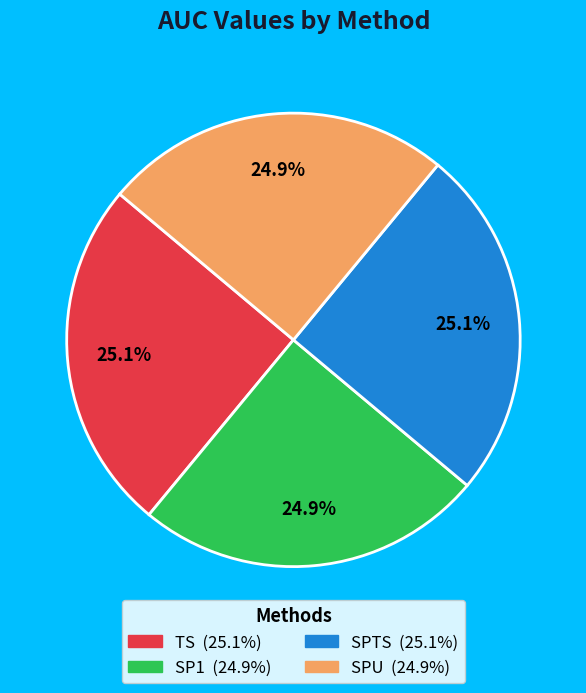

Is there a majority slice in this chart?

No